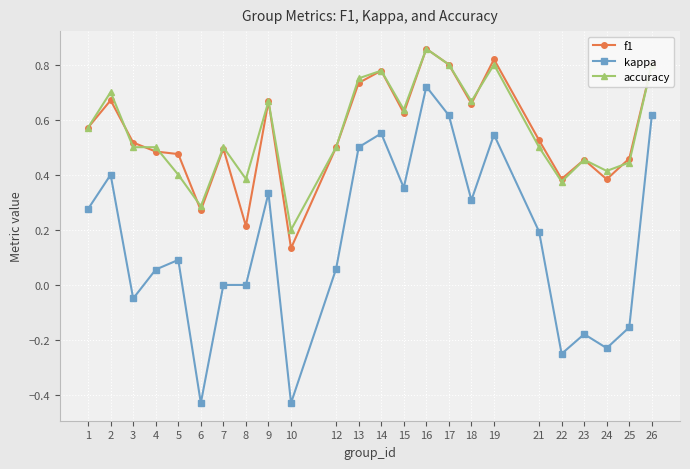

At which category is the sum across all series the highest?

16